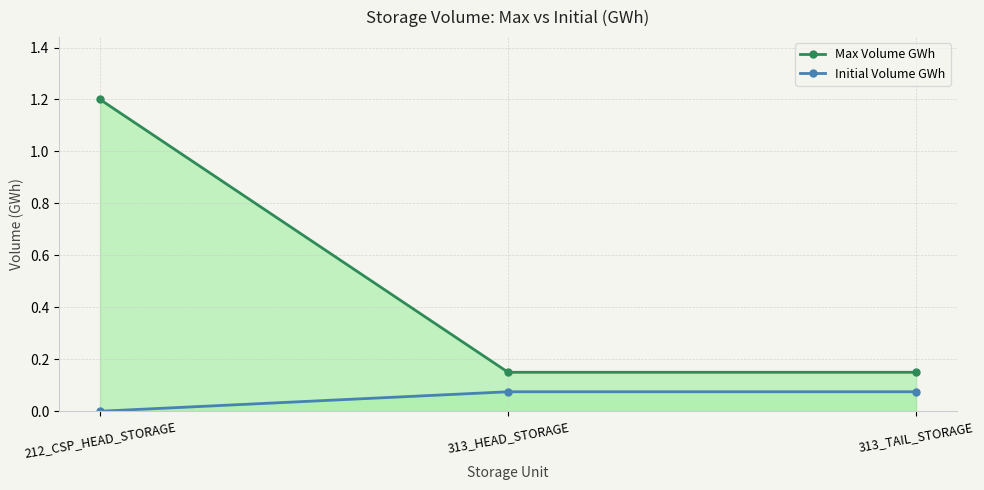

Rank the series by their maximum value, from highest to lowest.

Max Volume GWh, Initial Volume GWh